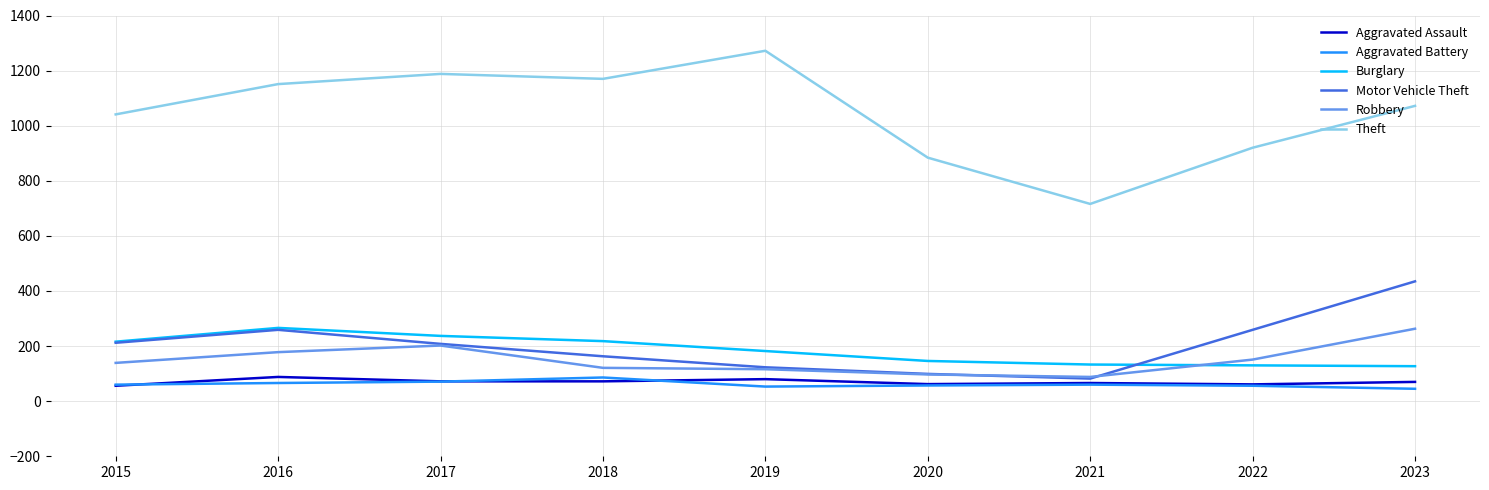

Is the value of Theft at 2023 greater than the value of Burglary at 2020?

Yes